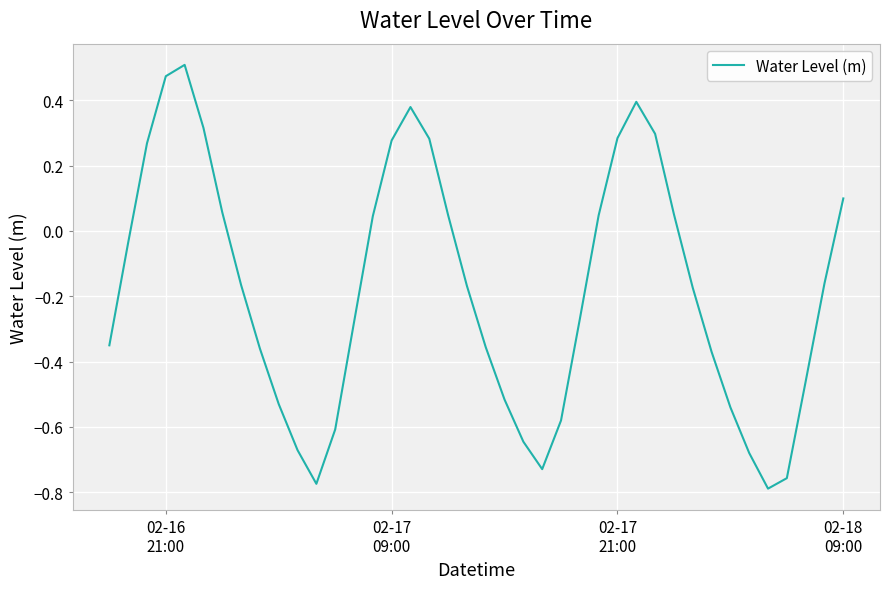

What is the difference between the maximum and minimum values?

1.3